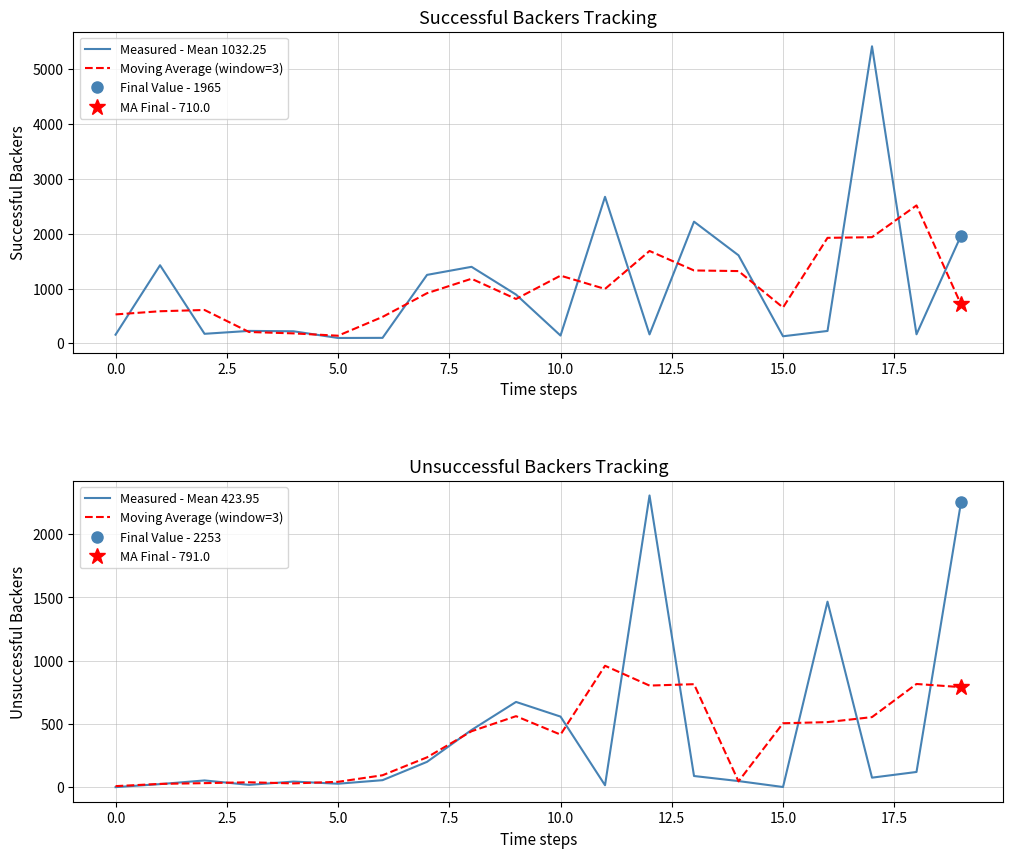

How many interior local valleys does the Measured - Mean 1032.25 series have?

6